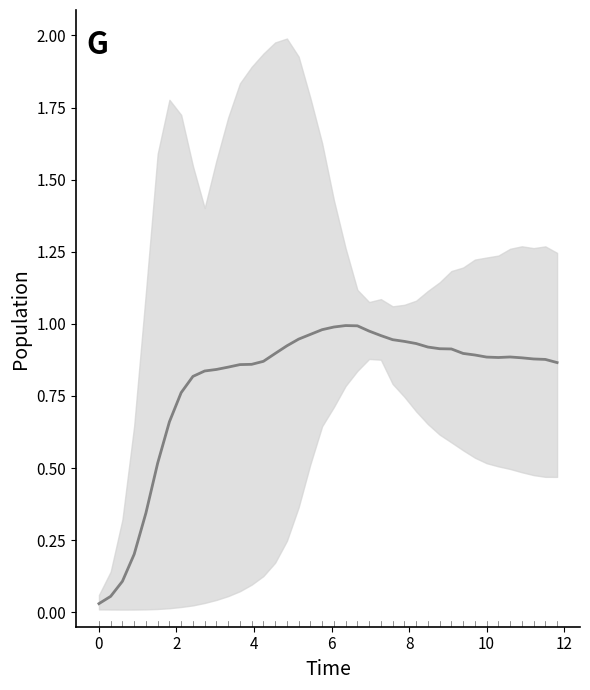

How many points are higher than both their immediate neighbors (excluding endpoints)?

2